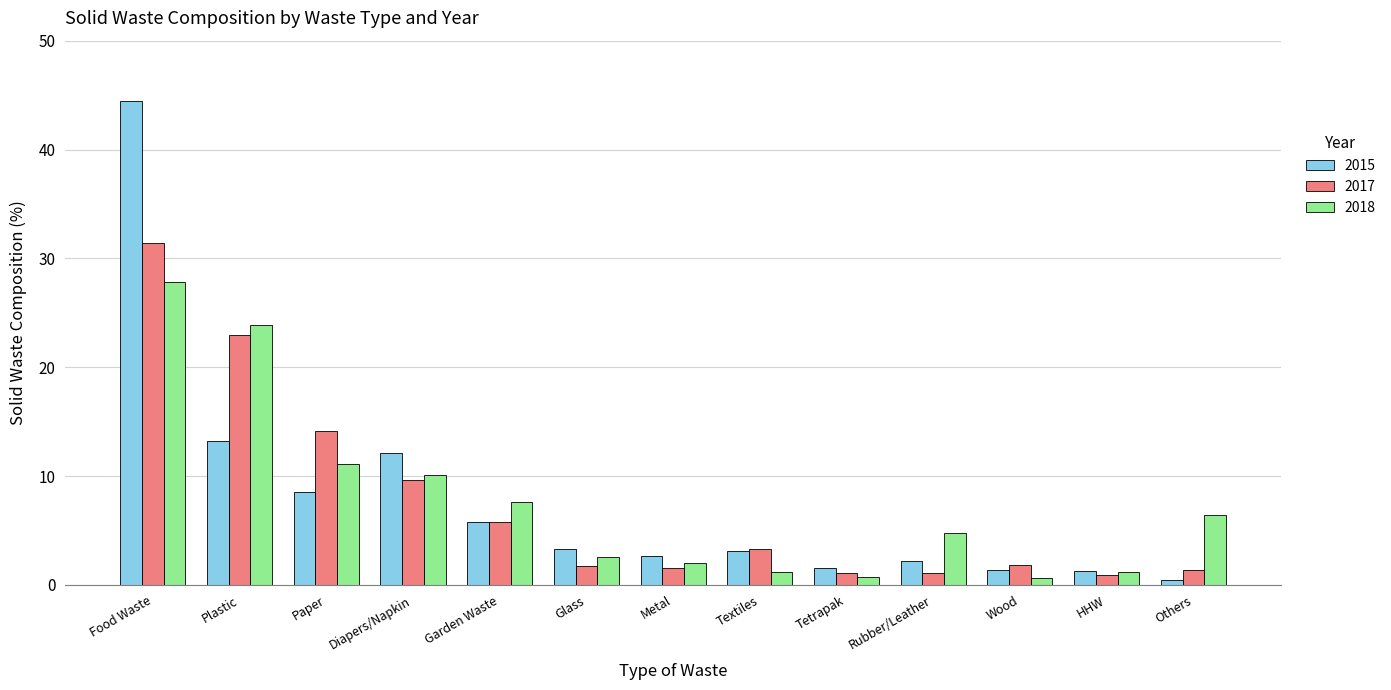

Is the value of 2018 at Wood greater than the value of 2017 at Plastic?

No